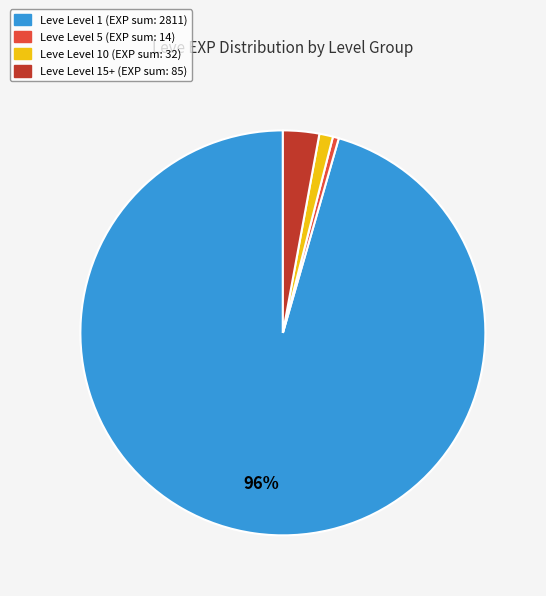

Does any single category account for the majority?

Yes